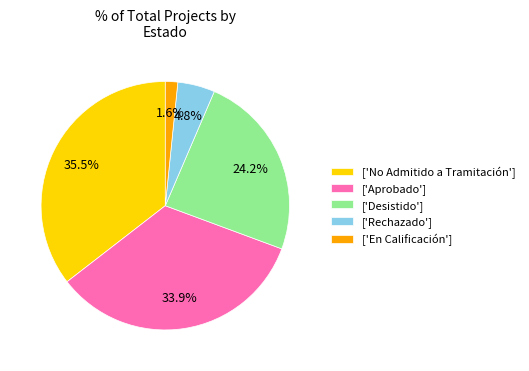

Is there a majority slice in this chart?

No